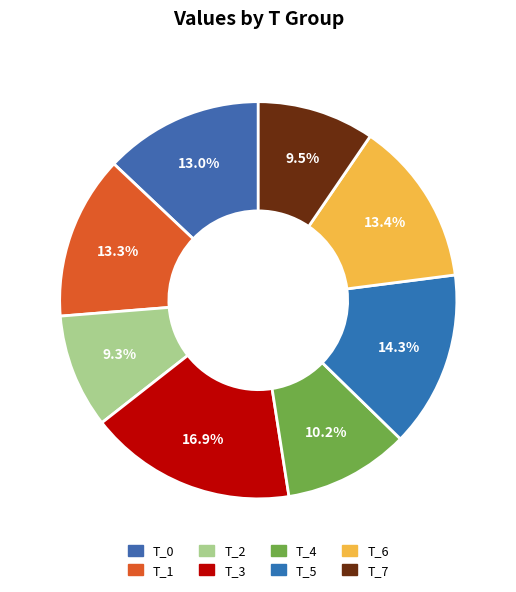

Between T_5 and T_3, which is larger?

T_3